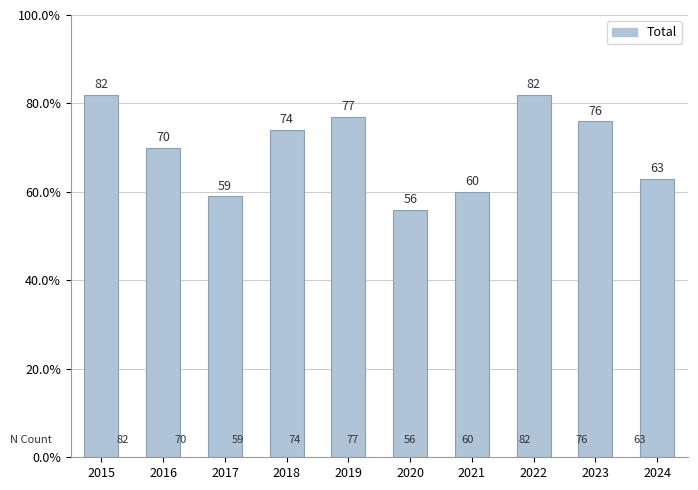

Read the value at 2017, to the nearest 5.

60